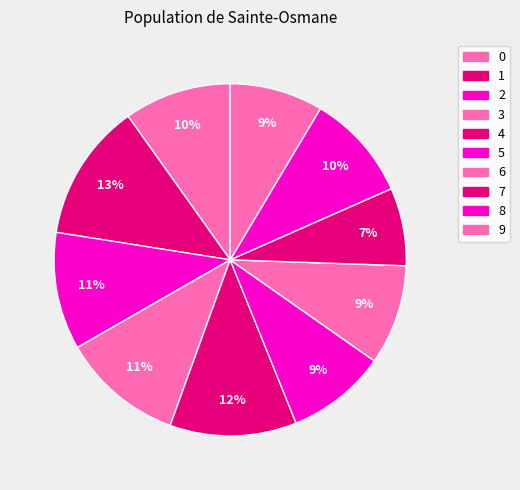

How many slices are in this pie chart?

10